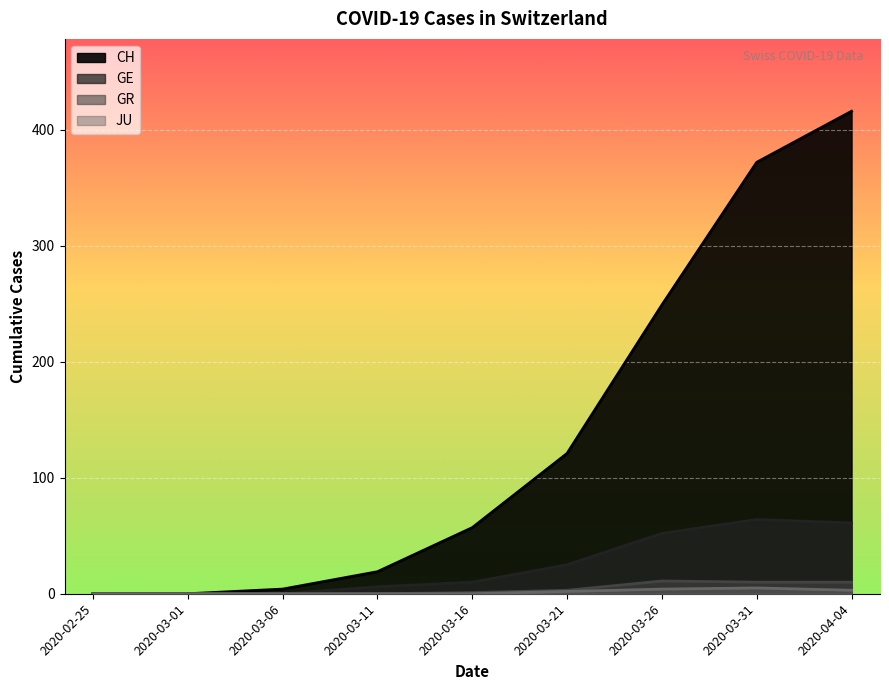

What is the spread (max minus min) of values at 2020-03-21?

119